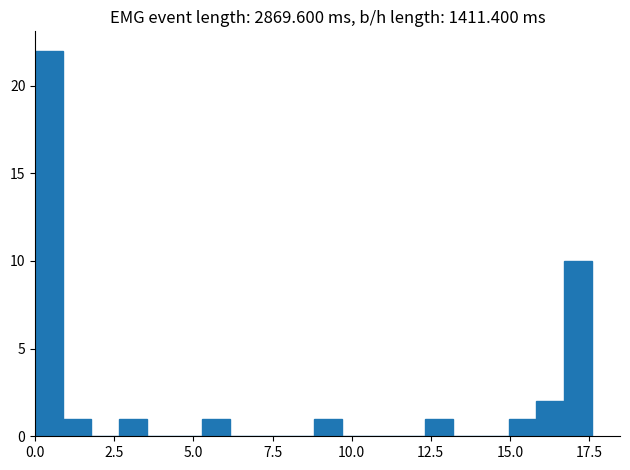

Read against the x-axis, roughly where is the centre of the tallest bar?

0.5